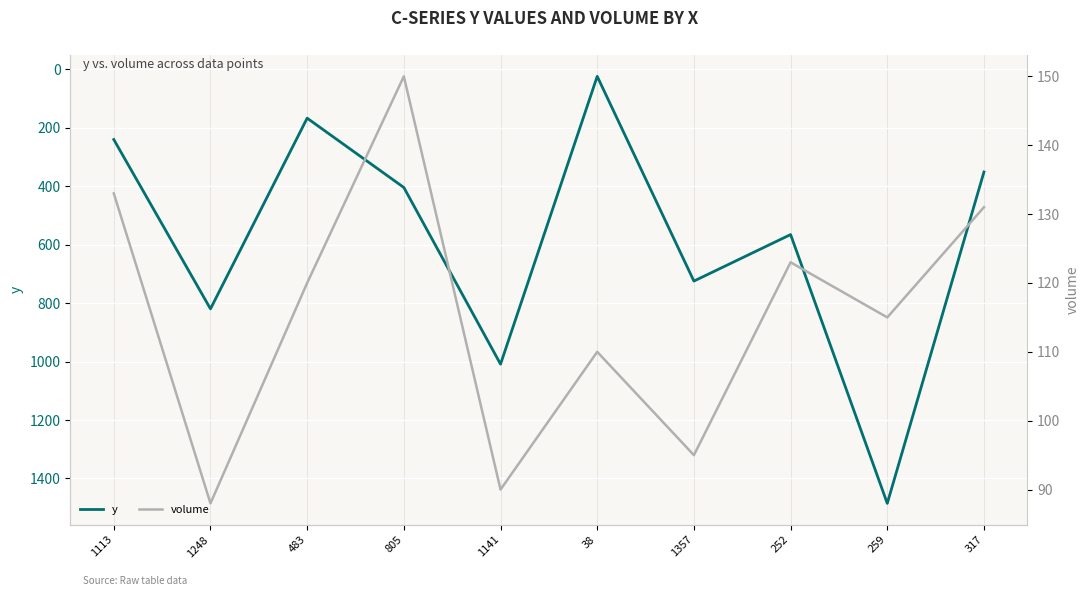

What is the difference between the maximum and second lowest values in the volume series?

60